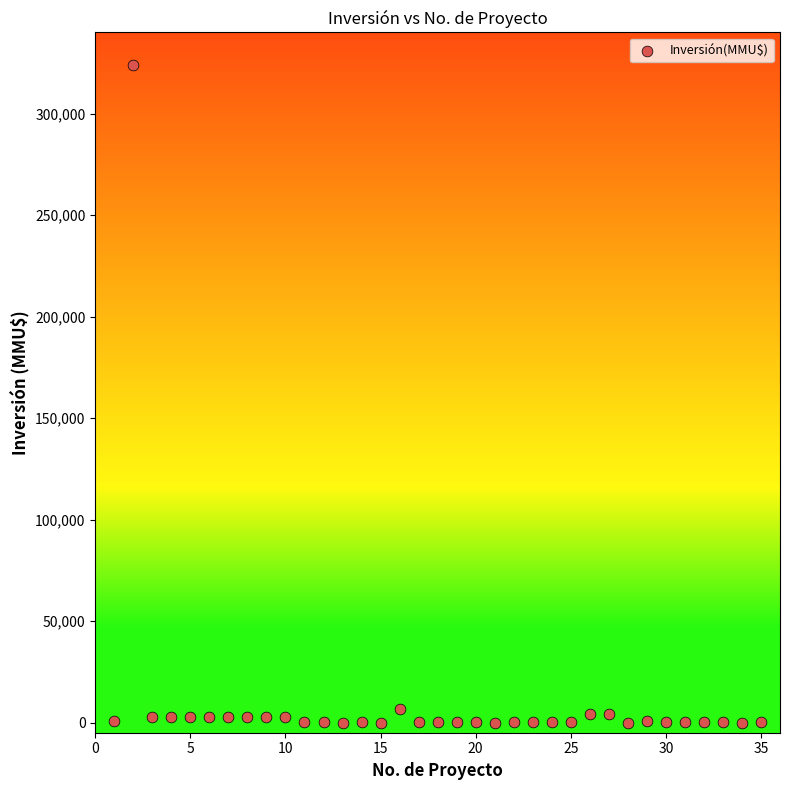

What is the range of Y values (max minus min)?

324020